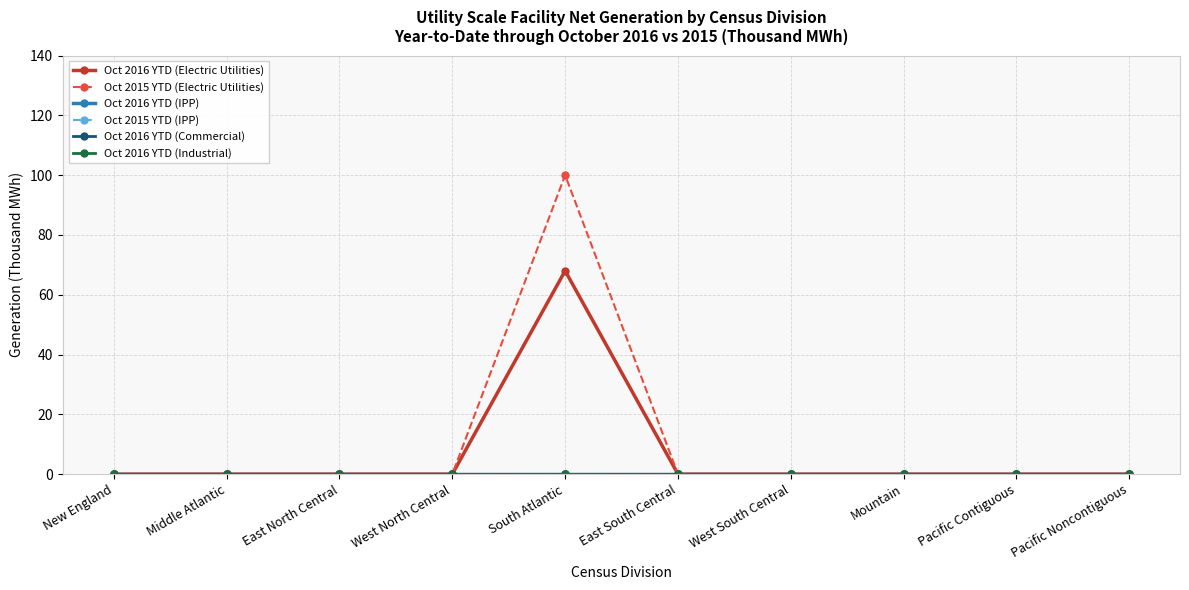

What position from the right is West South Central?

4